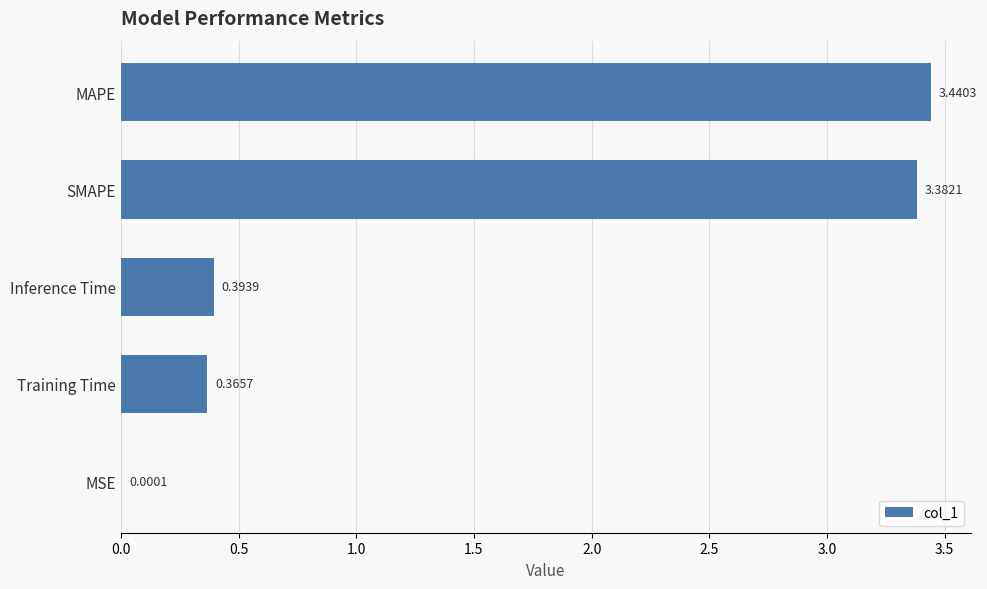

What is the sum of all values?

7.6